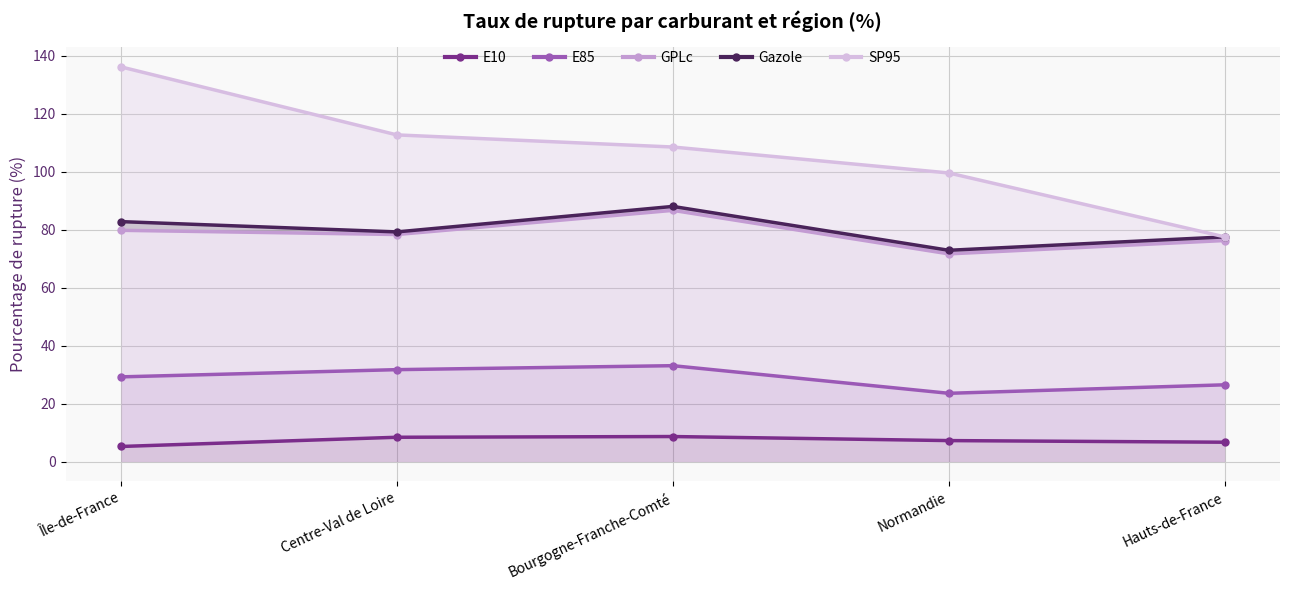

How many interior local peaks does the Gazole series have?

1